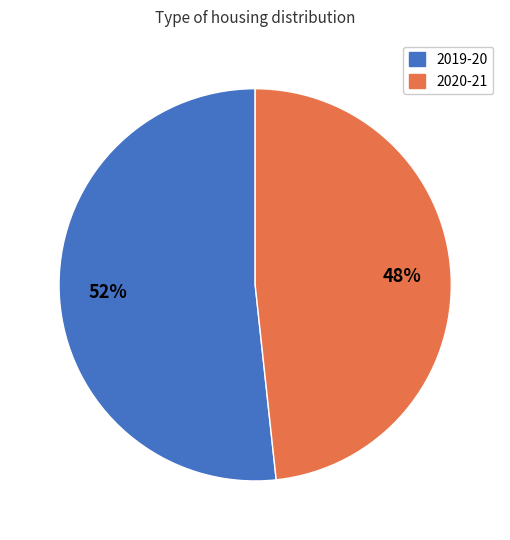

How many segments does this pie chart have?

2